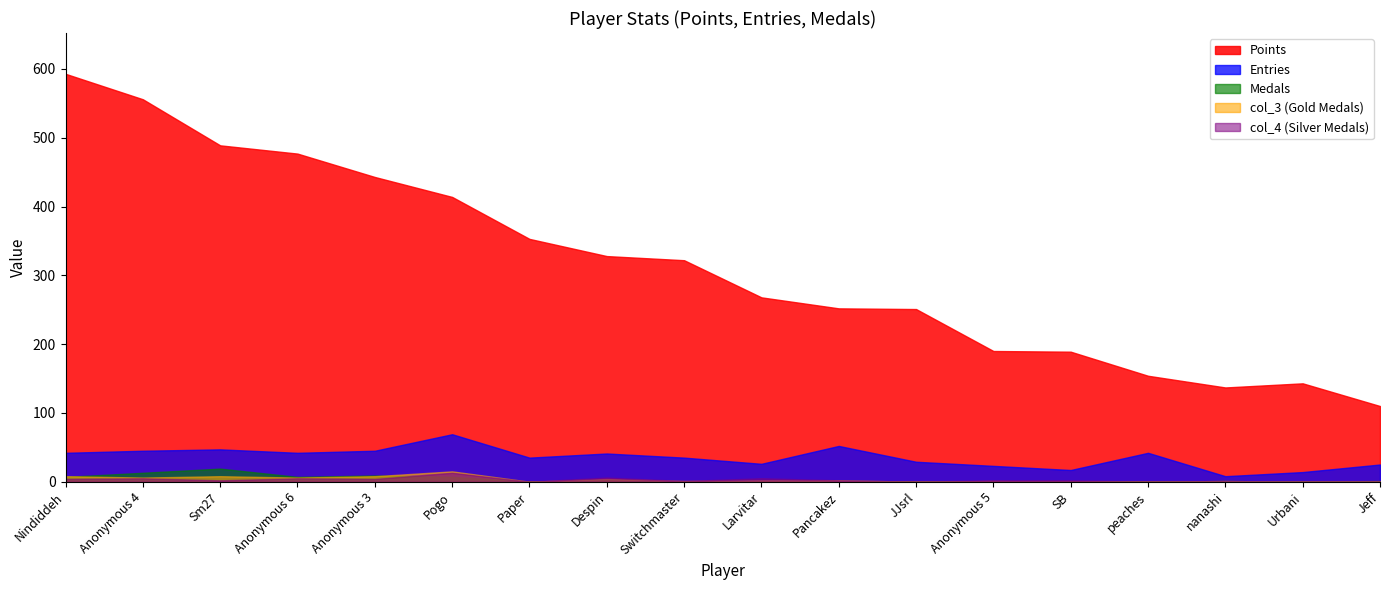

Reading left to right, transcribe all the data shown in this chart.

Points: 593	556	489	477	443	414	353	328	322	268	252	251	190	189	154	137	143	110
Medals: 7	13	19	7	9	7	0	2	0	0	0	0	0	0	0	1	0	1
Entries: 42	45	47	42	45	69	35	41	35	26	52	29	23	17	42	8	14	25
col_3: 8	6	8	6	8	15	0	4	1	2	2	0	1	0	0	1	0	0
col_4: 4	5	2	5	4	13	0	6	1	5	2	0	2	2	0	1	0	0